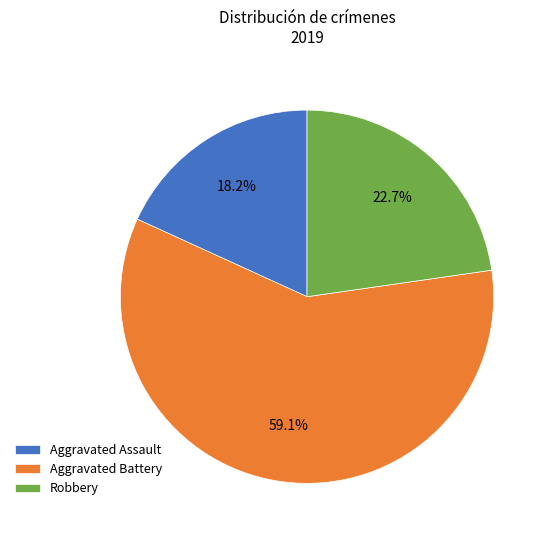

How many slices are in this pie chart?

3